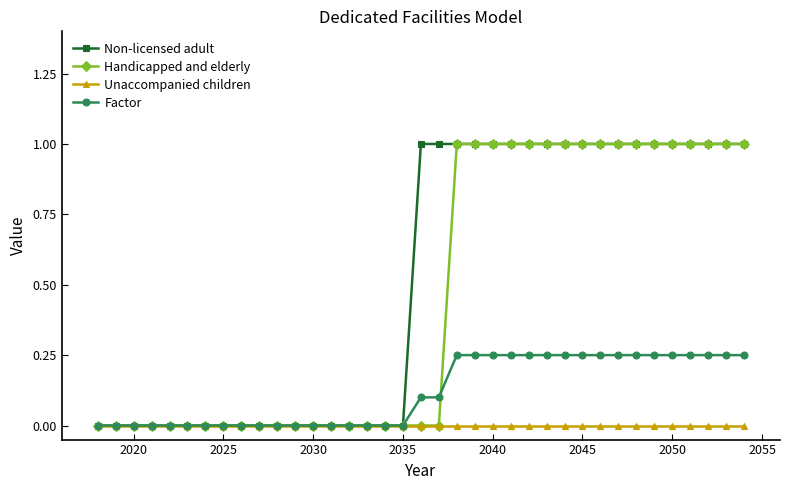

How many lines are shown in the chart?

4